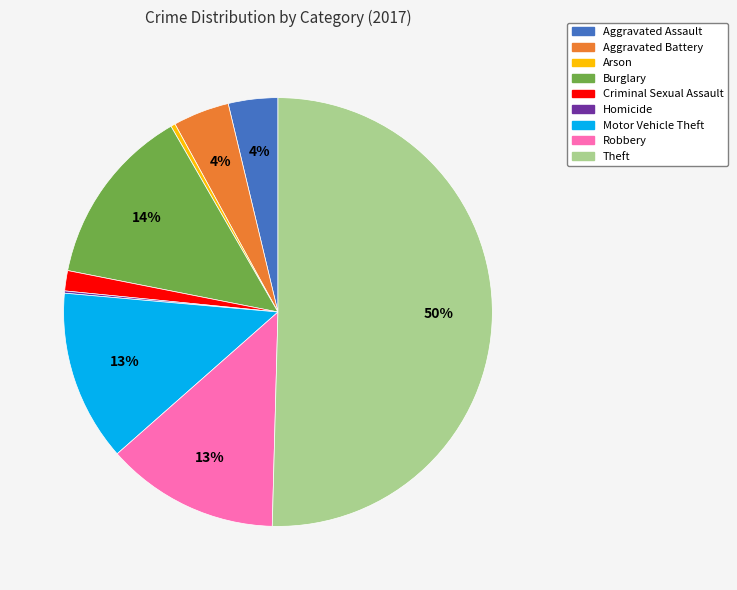

What is the largest slice in the pie chart?

Theft